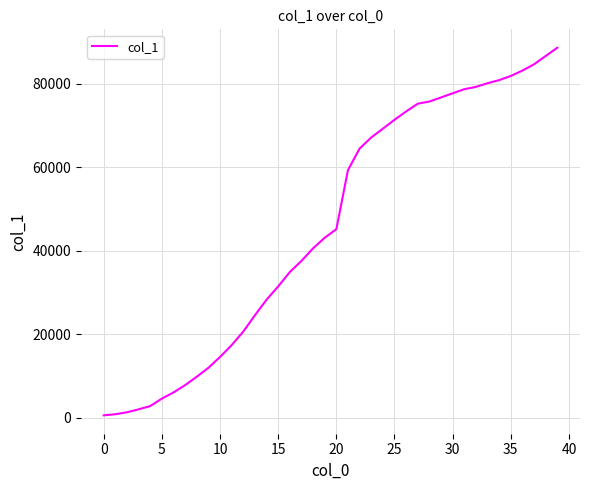

What is the average value?

45981